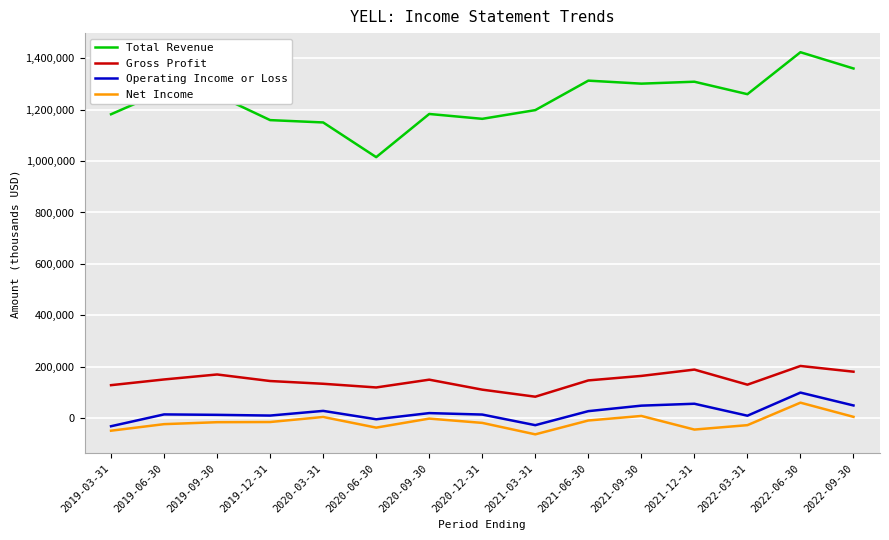

The value of Gross Profit at 2022-06-30 is 202800. True or false?

True